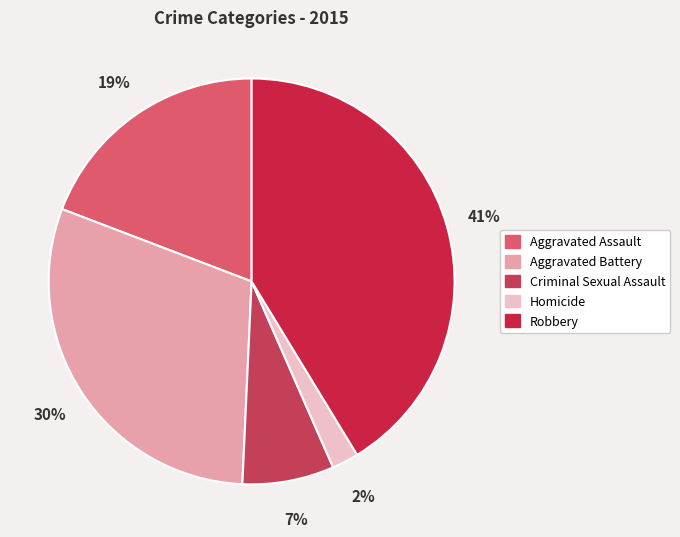

What is the smallest slice in the pie chart?

Homicide